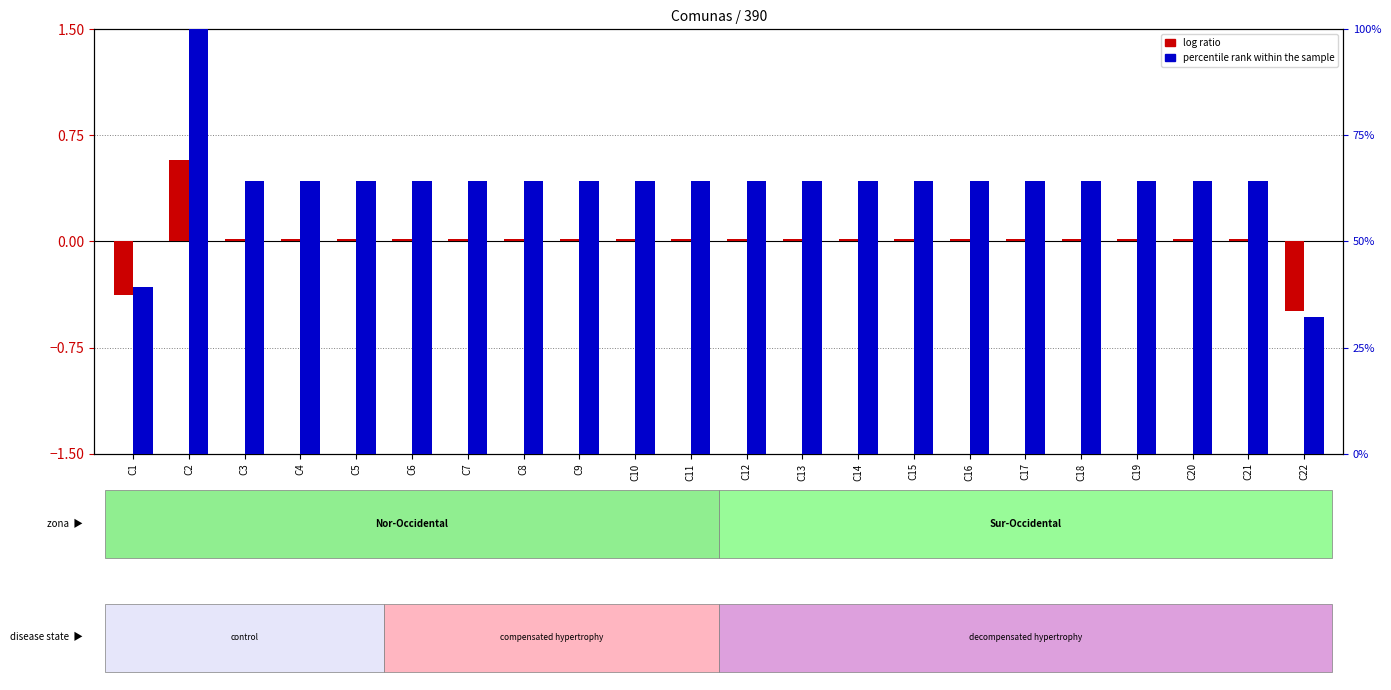

How many series are shown in this chart?

2